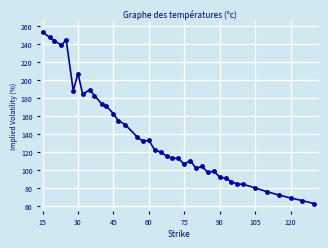

What is the value of the 30th point from the left?

92.1